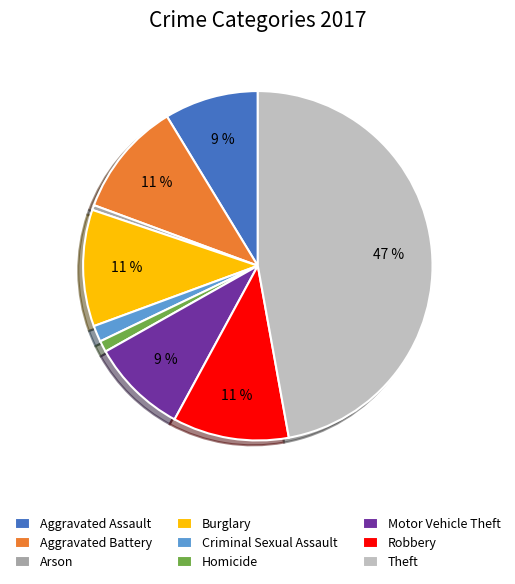

The Aggravated Assault slice represents 9% of the pie. True or false?

True